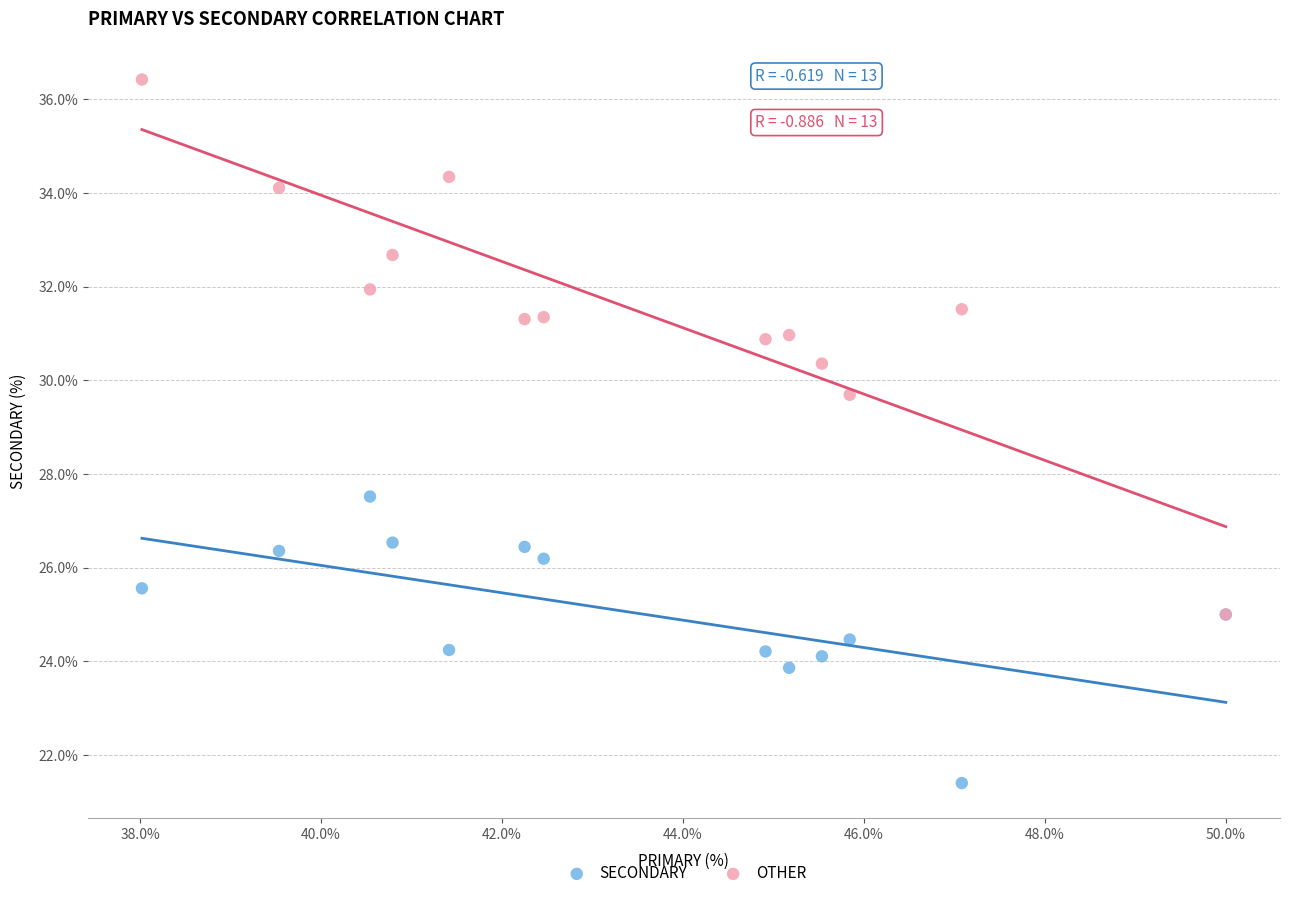

Across all series, what Y value is closest to 28?

27.5